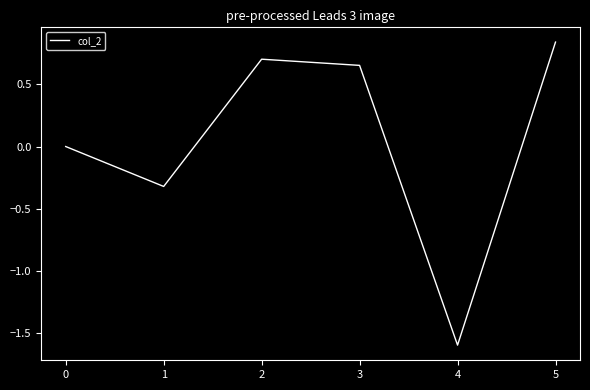

Count the number of categories in the chart.

6